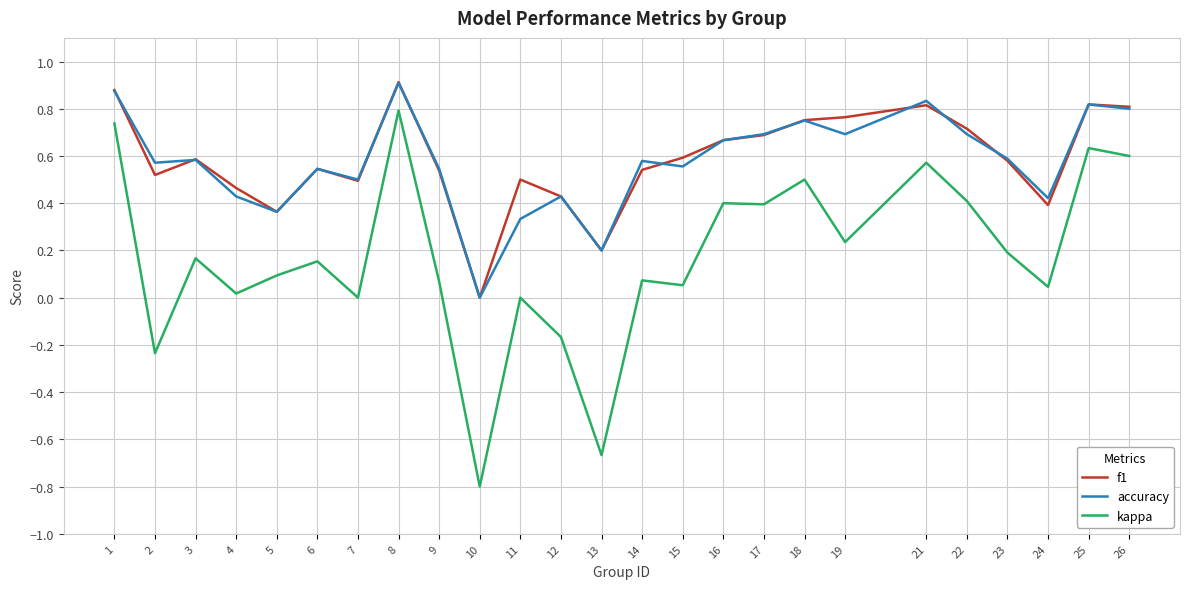

Is the value of accuracy at 9 greater than the value of f1 at 4?

Yes